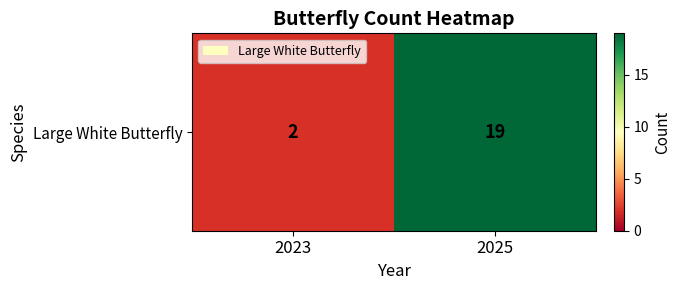

True or false: the data shows 3 at 2023.

False